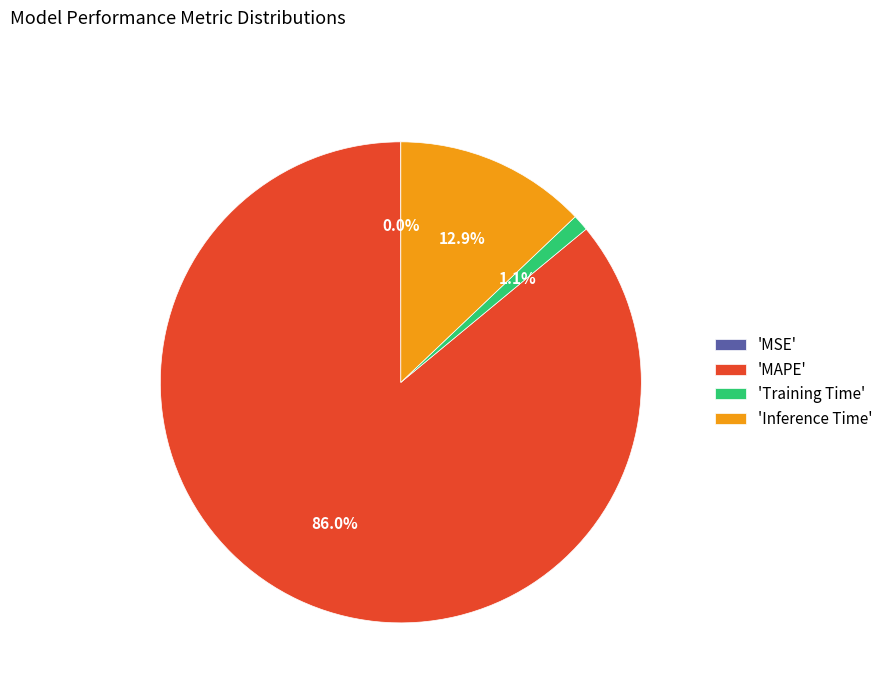

Is there any slice that represents more than half of the pie?

Yes